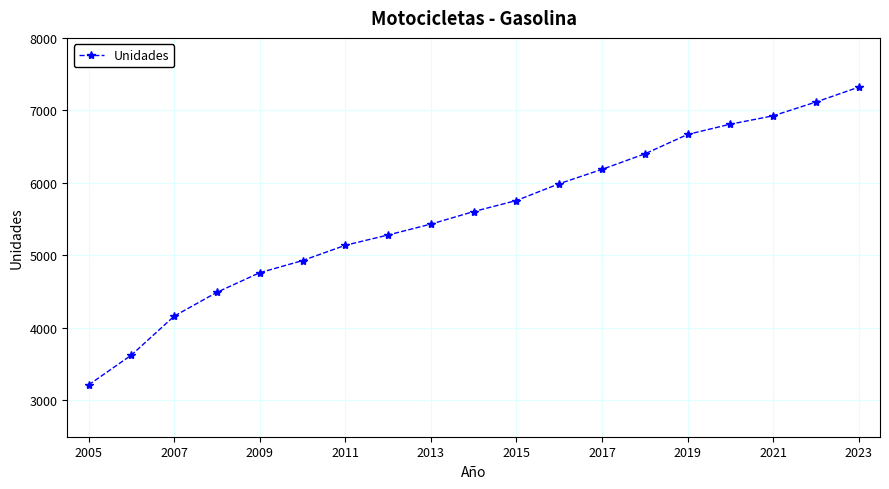

What is the smallest value displayed?

3215